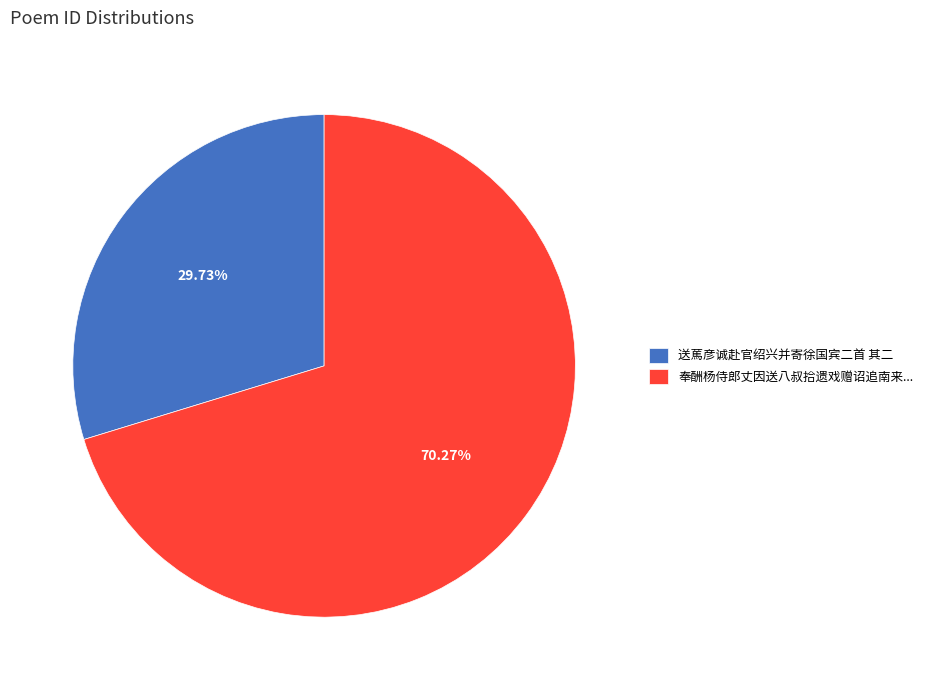

Rank the categories by value from highest to lowest.

奉酬杨侍郎丈因送八叔拾遗戏赠诏追南来..., 送䔍彦诚赴官绍兴并寄徐国宾二首 其二